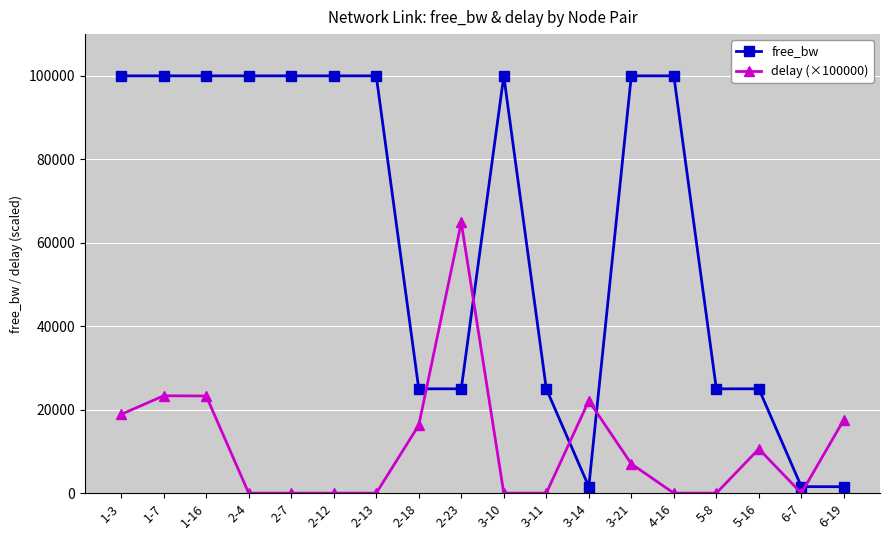

After their last crossing, which series has the higher values: delay (×100000) or free_bw?

delay (×100000)